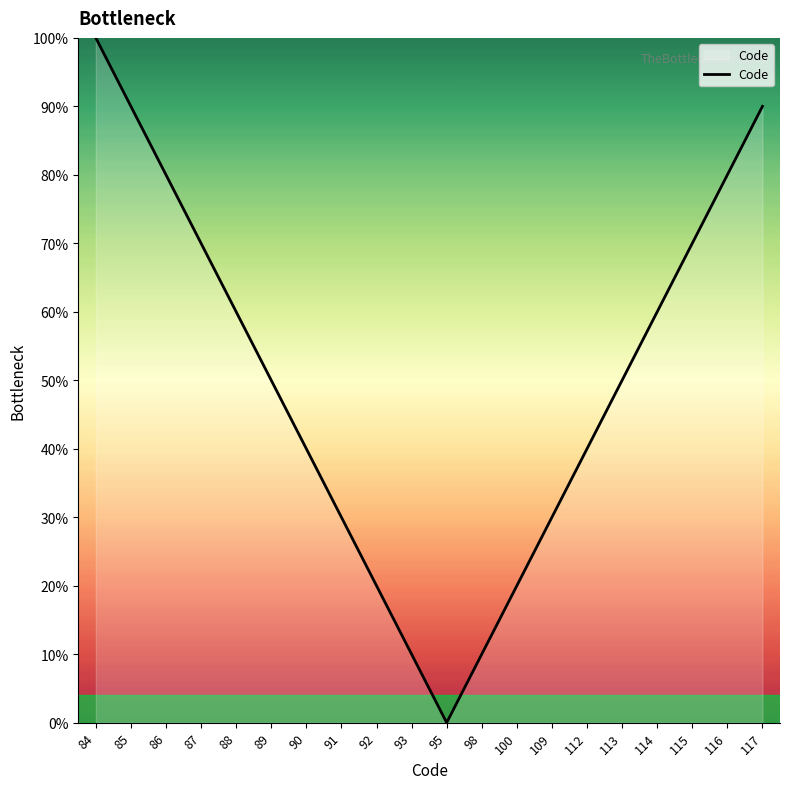

Does the chart display data point markers on the line(s)?

No